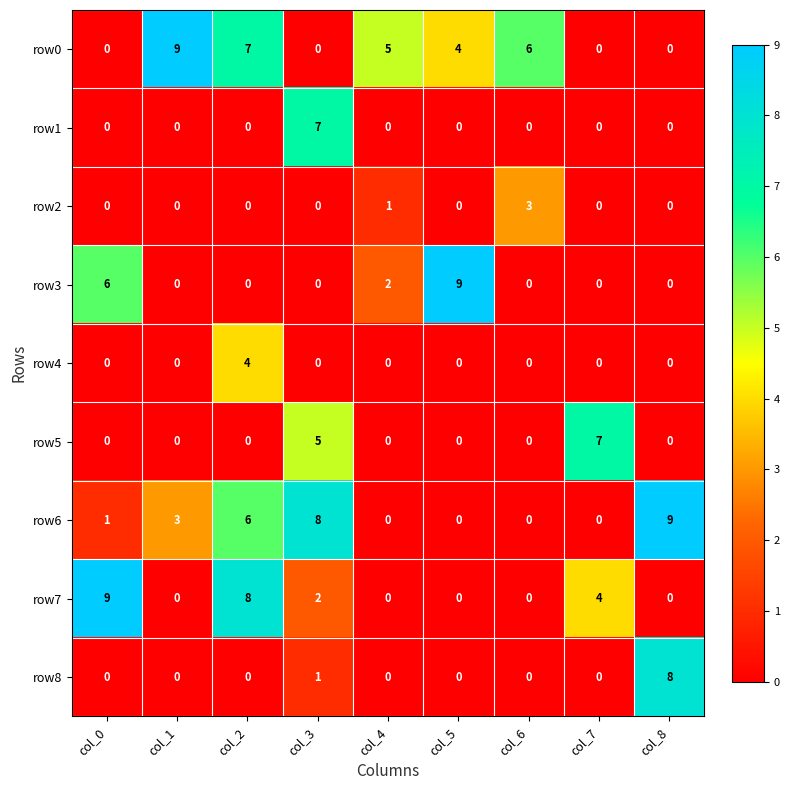

What is the difference between the highest and lowest values at col_5?

9